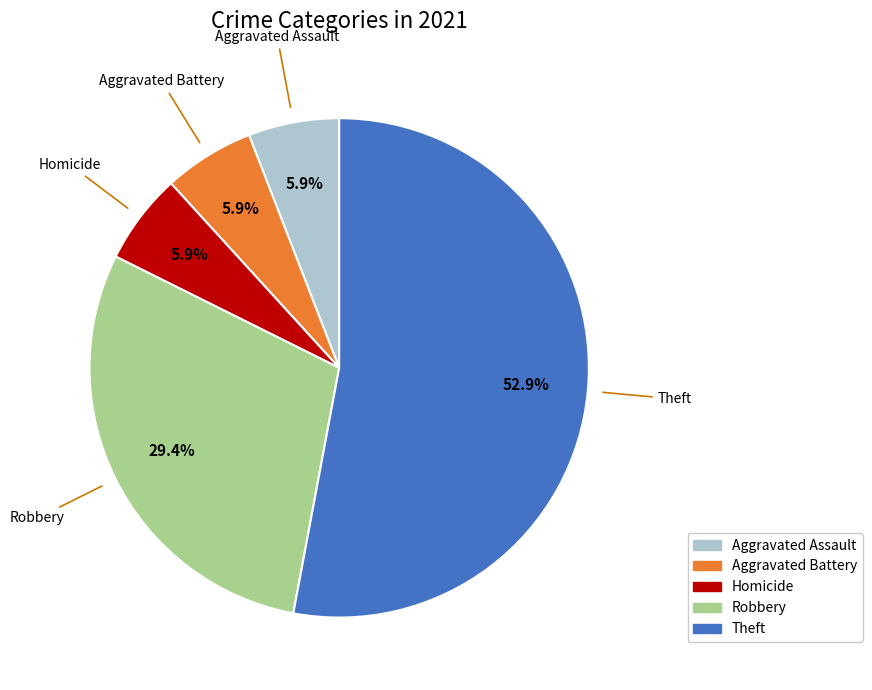

Is there any slice that represents more than half of the pie?

Yes